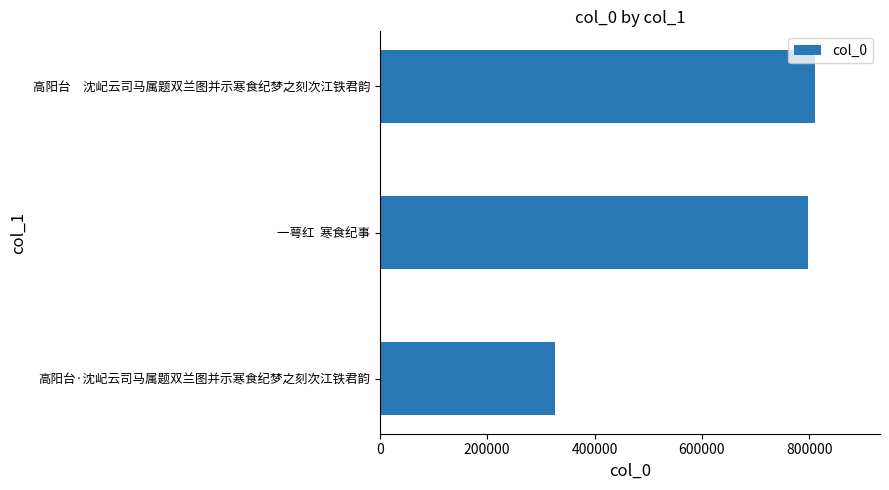

How many distinct data groups are displayed?

1